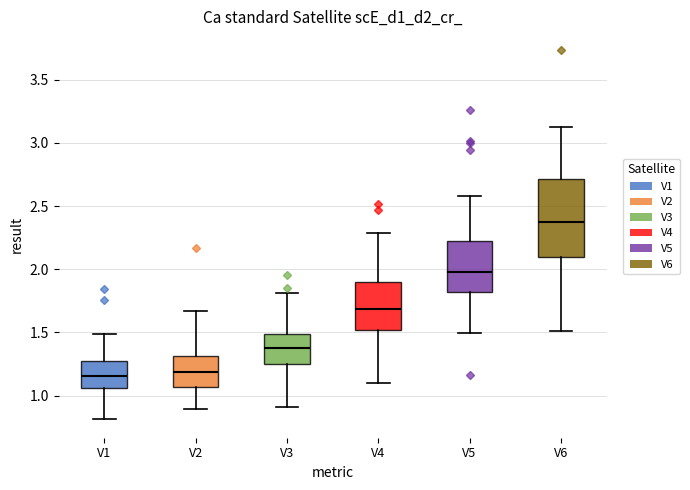

Reading left to right, transcribe this box plot: for each box, give where its median line is, the range the box spans, and where its two whiskers end, as read against the y-axis. The values are not printed on the chart, so give them approximately, as read against the axis.

V1: median 1.15, box 1.05 to 1.30, whiskers 0.80 to 1.50
V2: median 1.20, box 1.05 to 1.30, whiskers 0.90 to 1.65
V3: median 1.35, box 1.25 to 1.50, whiskers 0.90 to 1.80
V4: median 1.70, box 1.50 to 1.90, whiskers 1.10 to 2.30
V5: median 2.00, box 1.80 to 2.20, whiskers 1.50 to 2.60
V6: median 2.35, box 2.10 to 2.70, whiskers 1.50 to 3.15